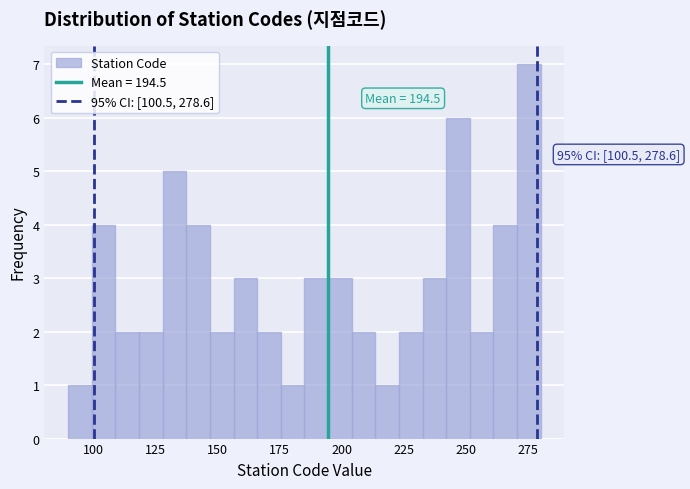

Around what value on the x-axis is the tallest bar? Give the approximate position of its centre, as read against the axis.

275